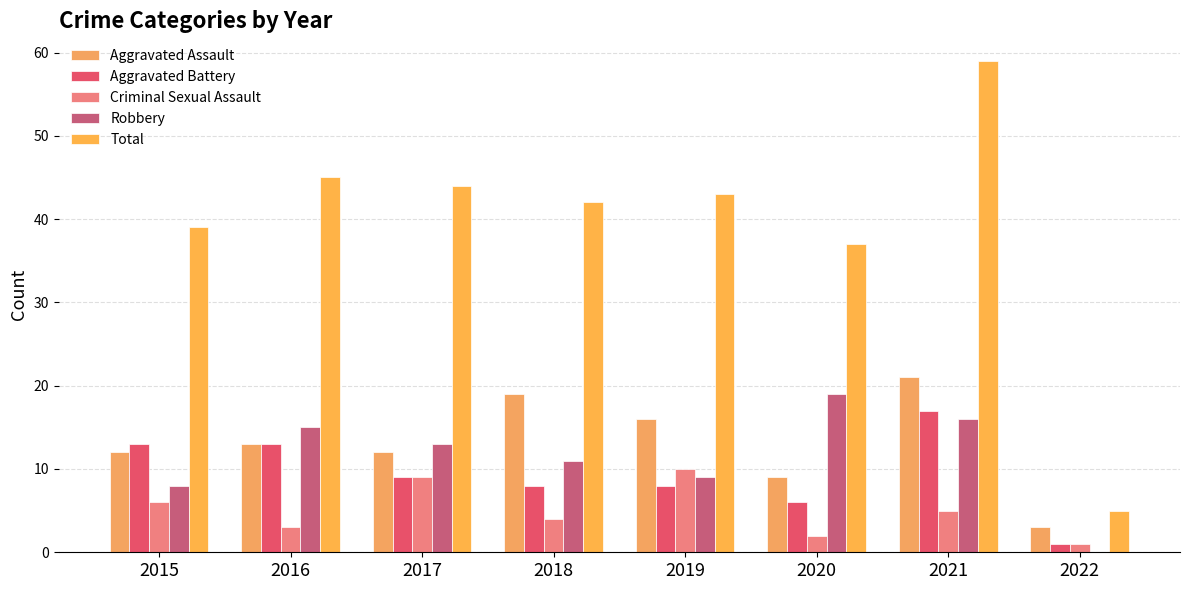

What is the value of the Aggravated Assault bar at the 6th from the left?

9